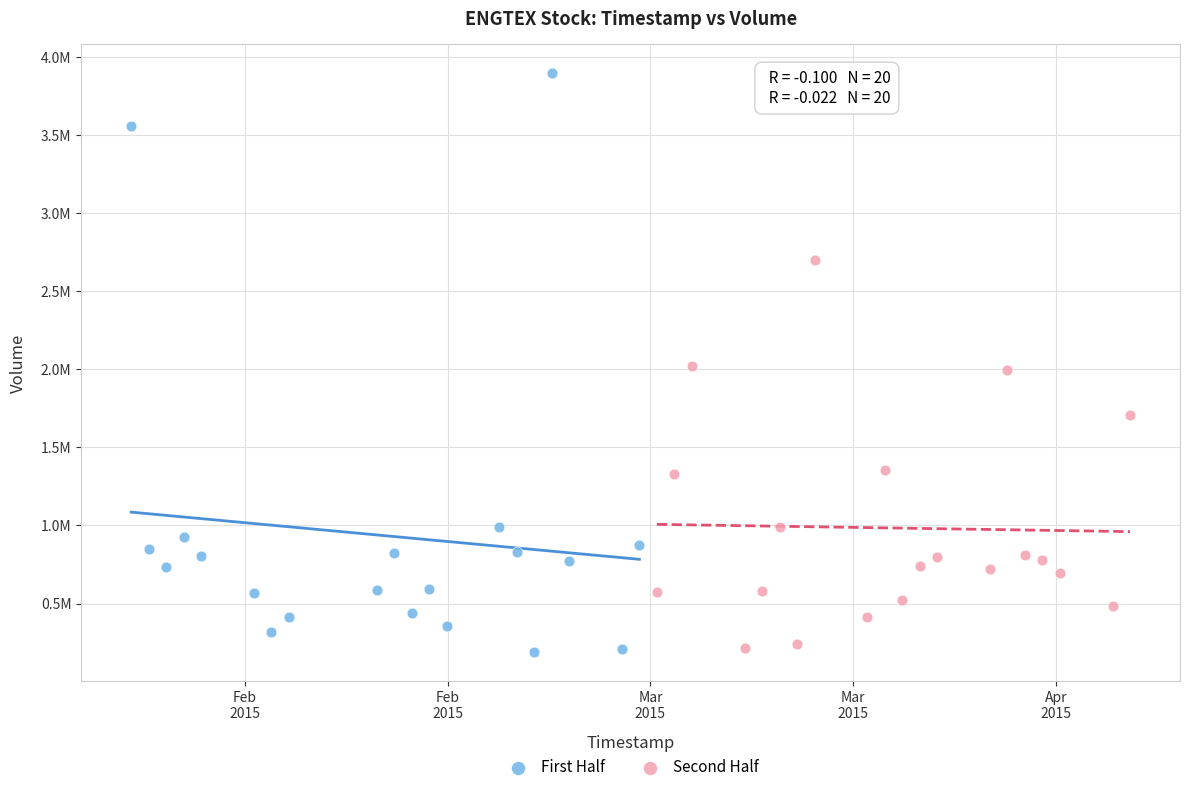

What are all the series names shown in the legend?

First Half, Second Half